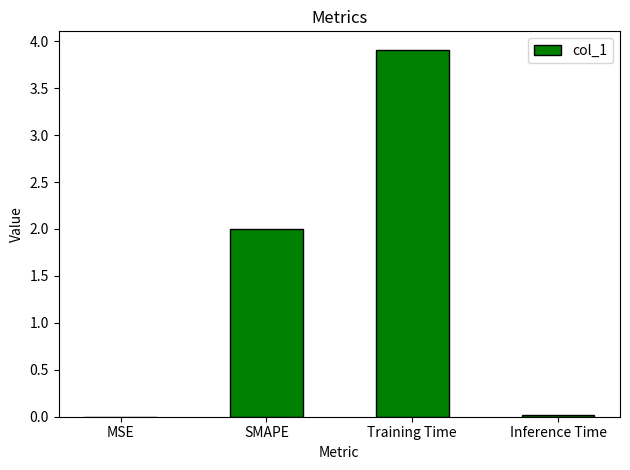

The chart shows a value of 1.1 at Training Time. True or false?

False